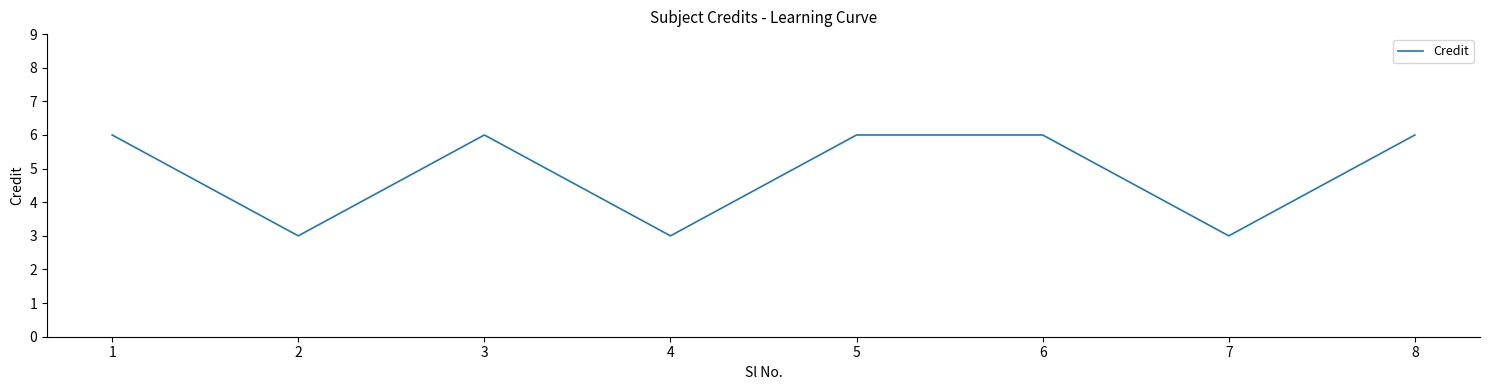

Does the chart have visible grid lines?

No